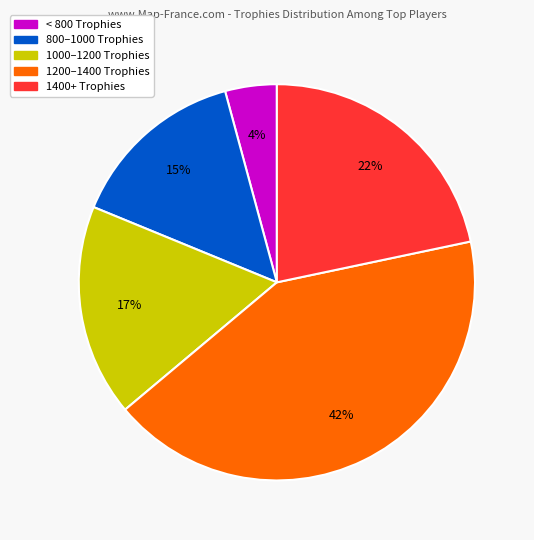

Is there any slice that represents more than half of the pie?

No